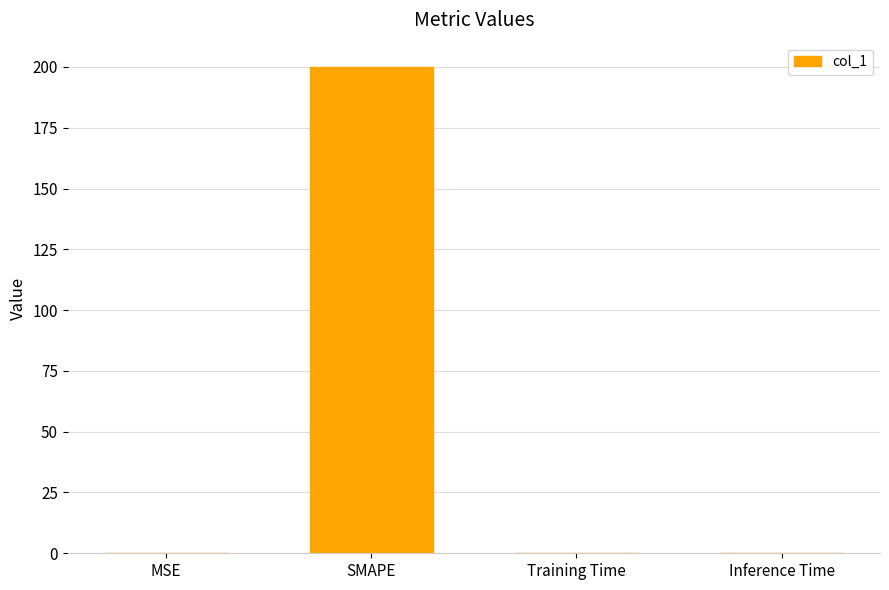

What is the maximum value shown in the chart?

200.0